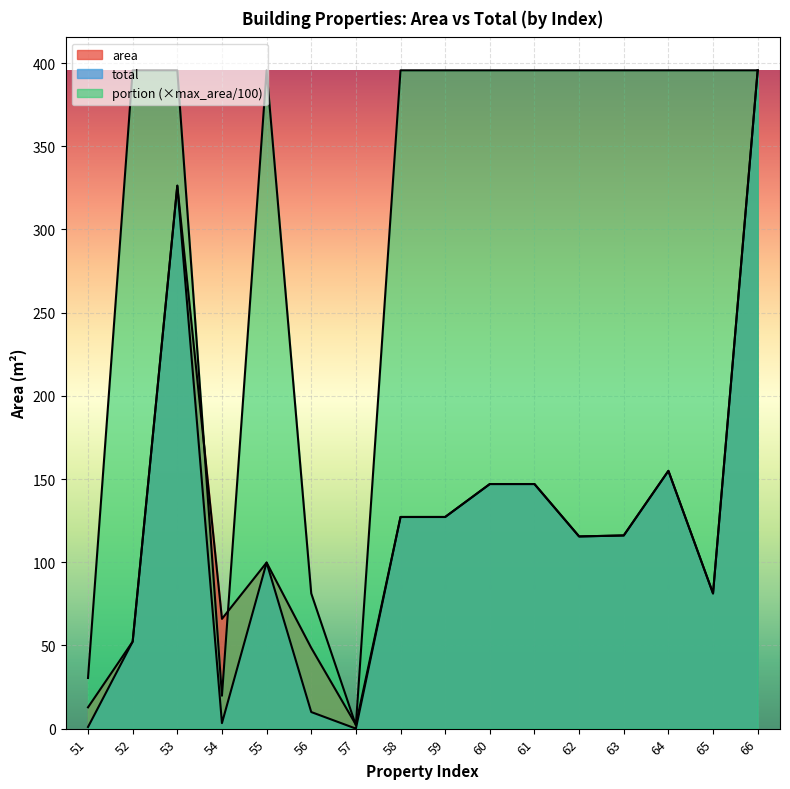

At which label does total reach its peak?

66